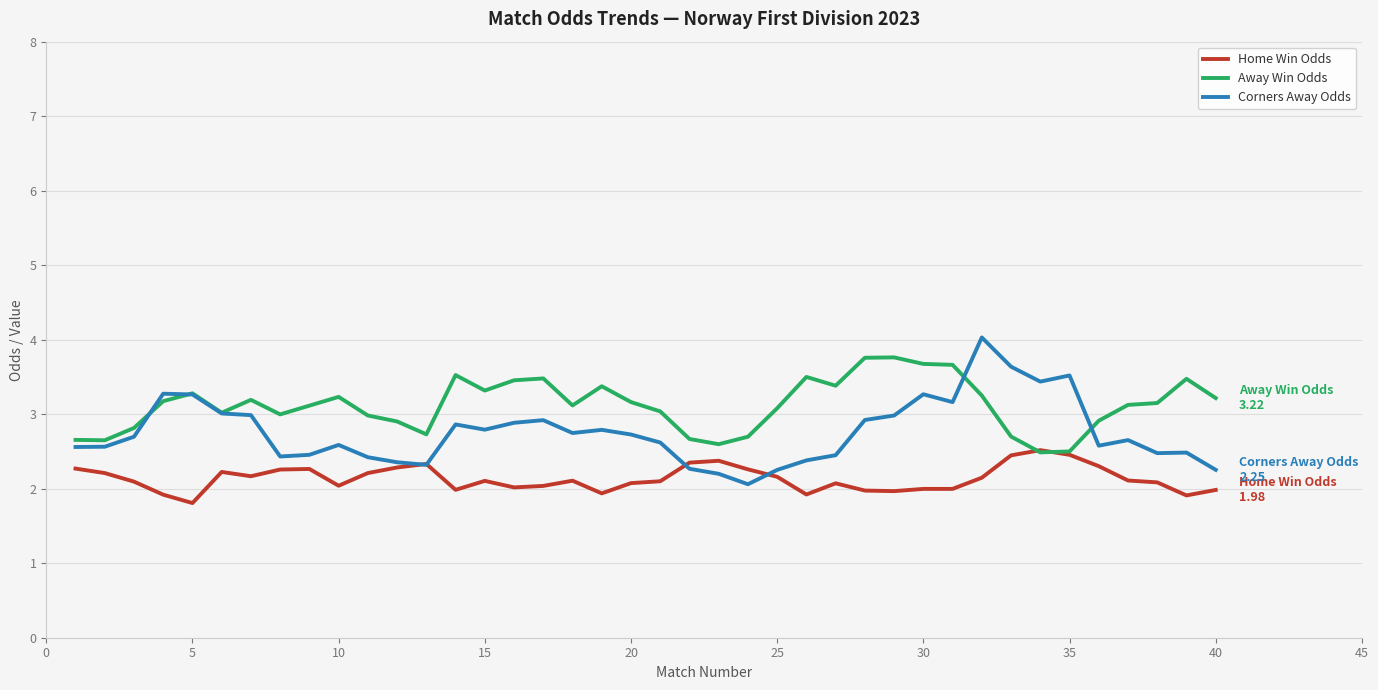

What is the maximum value for Away Win Odds?

3.8